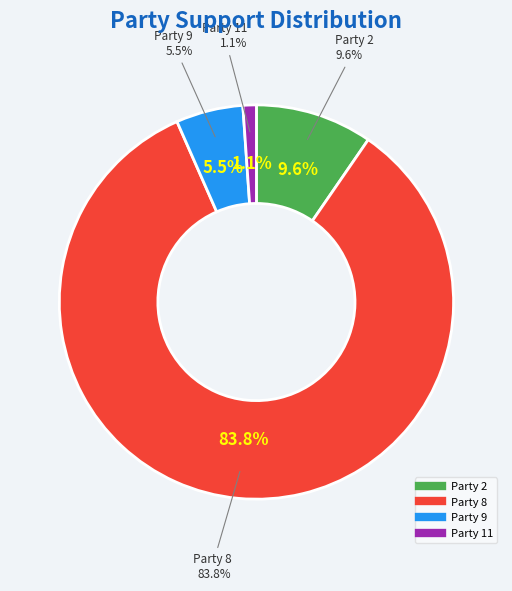

Does Party 8 (1975) account for over 50% of the chart?

No